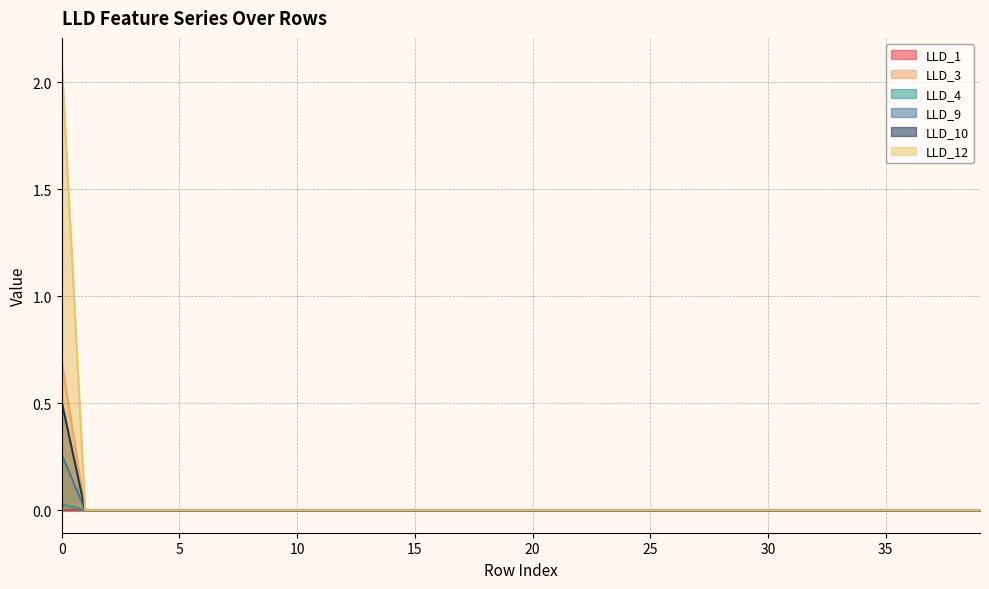

Which series has the largest total across all categories?

LLD_12